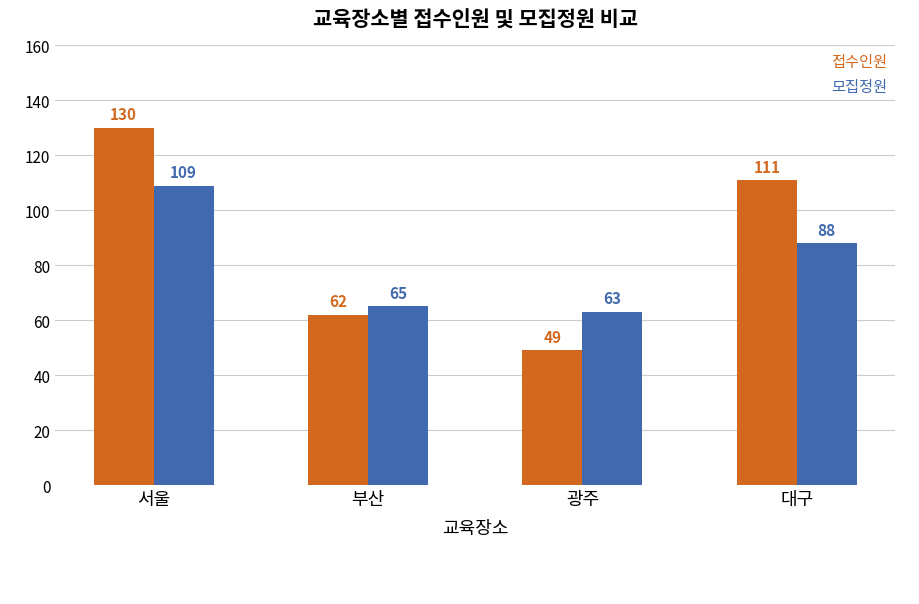

What is the difference between the 접수인원 values at 광주 and 서울?

81